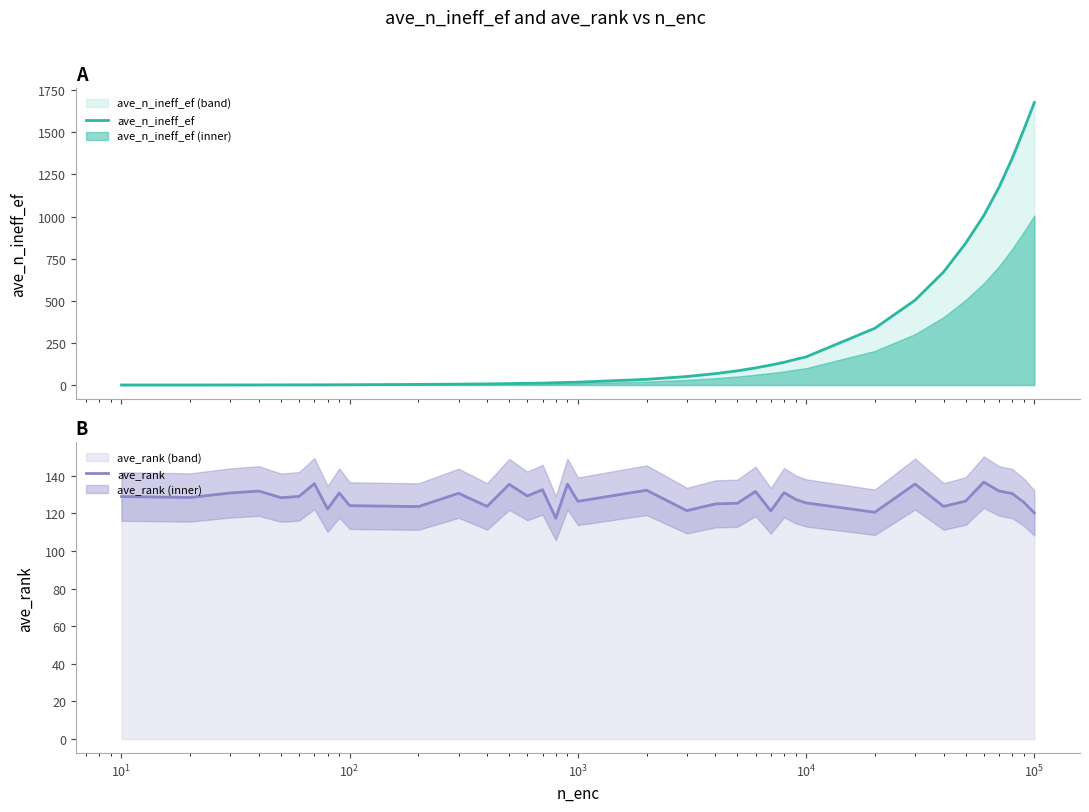

What is the lowest value of the ave_rank series?

117.4